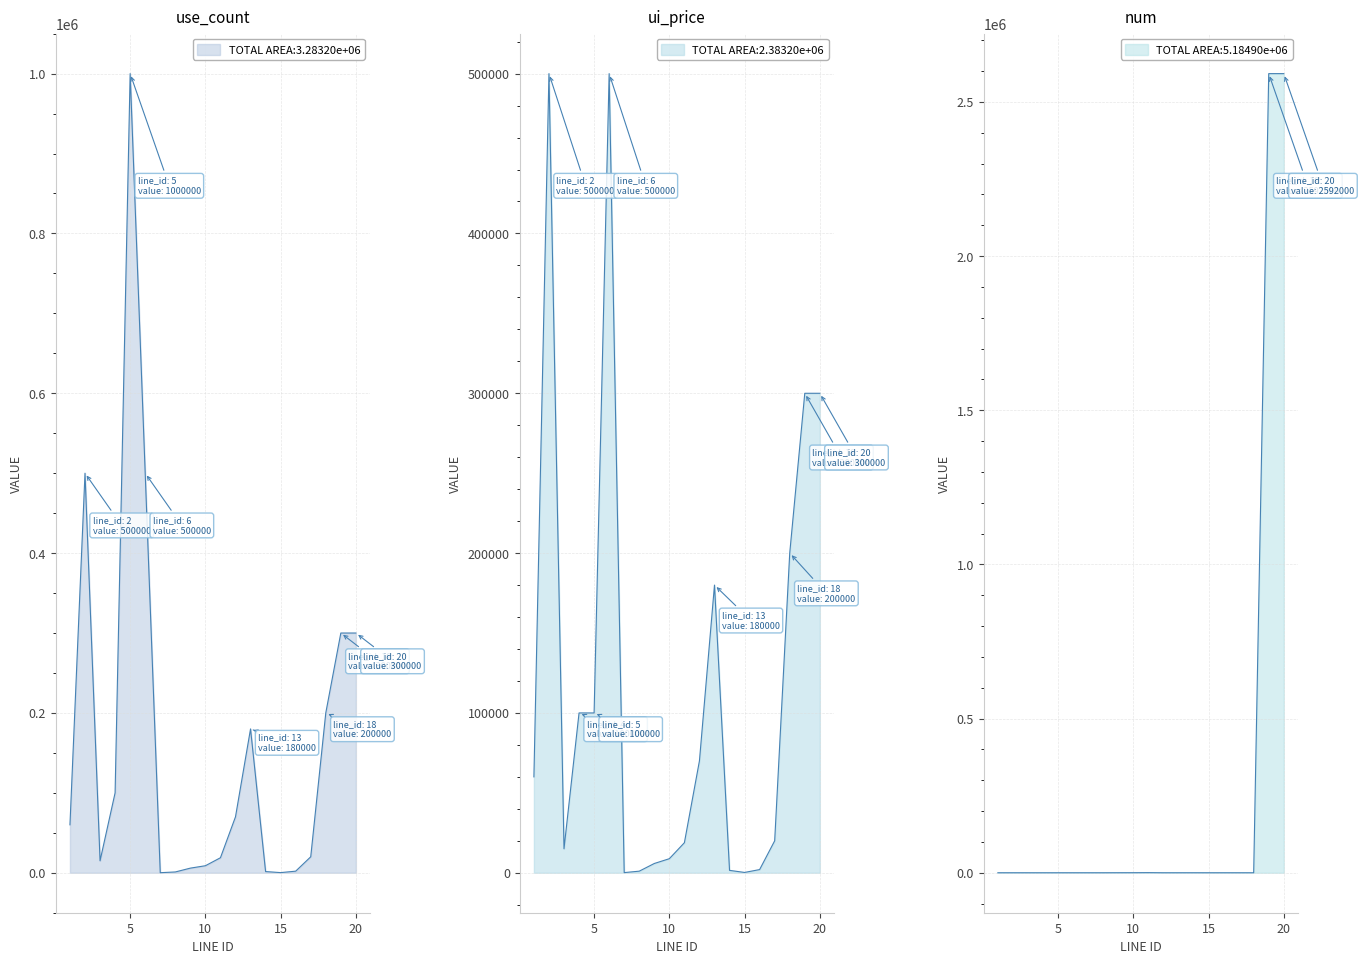

How many interior local valleys does the ui_price series have?

3